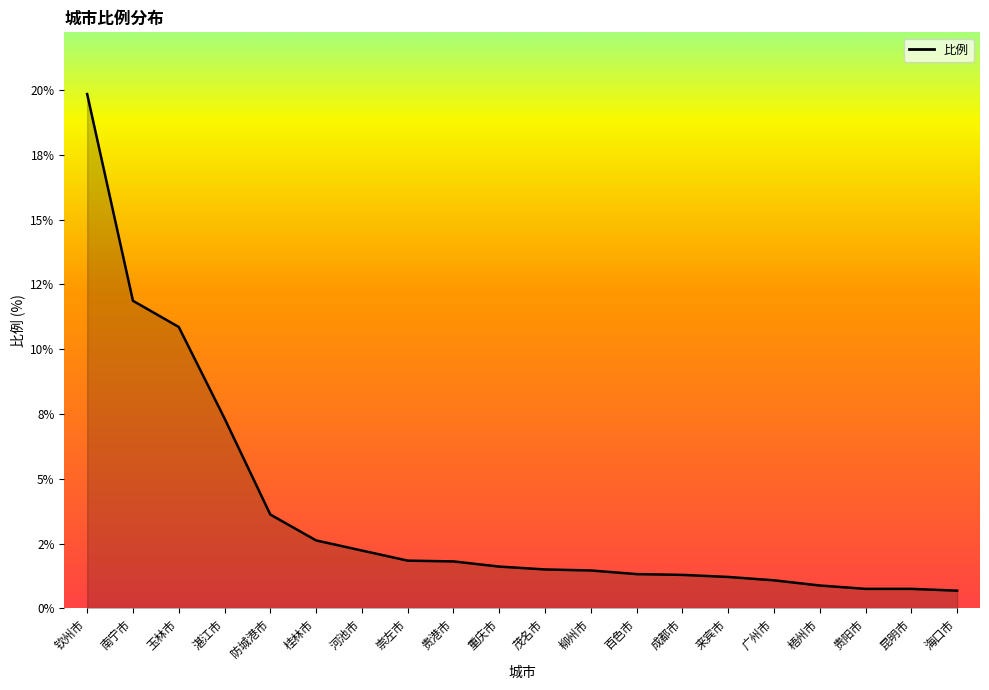

Does the chart have visible grid lines?

No